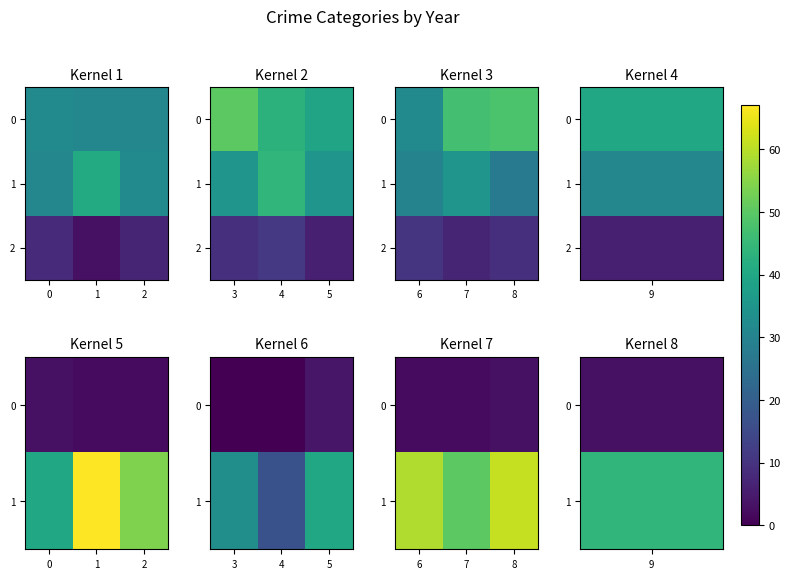

What is the spread (max minus min) of values at 7?

48